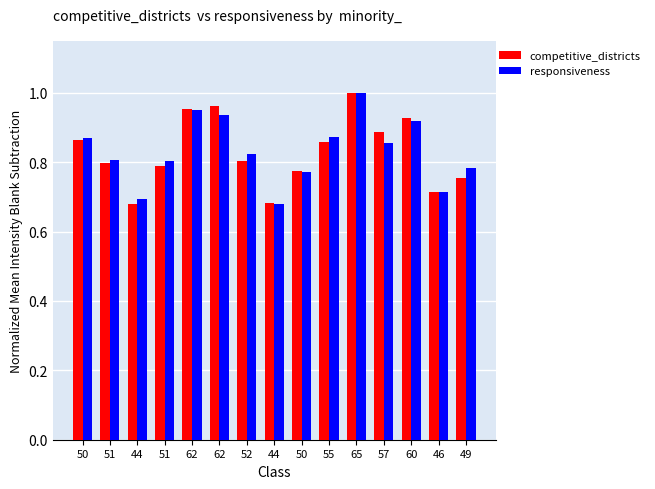

How many bars are there in total?

30